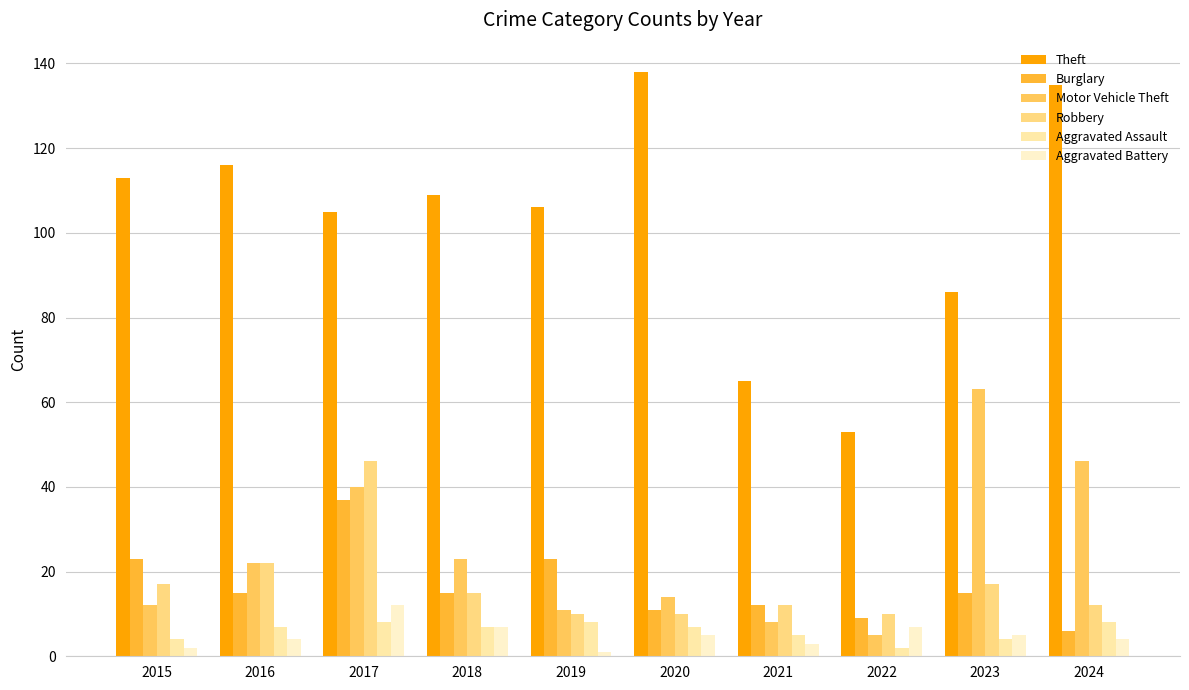

Reading left to right, extract all data points from this chart.

Theft: 2015=113	2016=116	2017=105	2018=109	2019=106	2020=138	2021=65	2022=53	2023=86	2024=135
Burglary: 2015=23	2016=15	2017=37	2018=15	2019=23	2020=11	2021=12	2022=9	2023=15	2024=6
Motor Vehicle Theft: 2015=12	2016=22	2017=40	2018=23	2019=11	2020=14	2021=8	2022=5	2023=63	2024=46
Robbery: 2015=17	2016=22	2017=46	2018=15	2019=10	2020=10	2021=12	2022=10	2023=17	2024=12
Aggravated Assault: 2015=4	2016=7	2017=8	2018=7	2019=8	2020=7	2021=5	2022=2	2023=4	2024=8
Aggravated Battery: 2015=2	2016=4	2017=12	2018=7	2019=1	2020=5	2021=3	2022=7	2023=5	2024=4